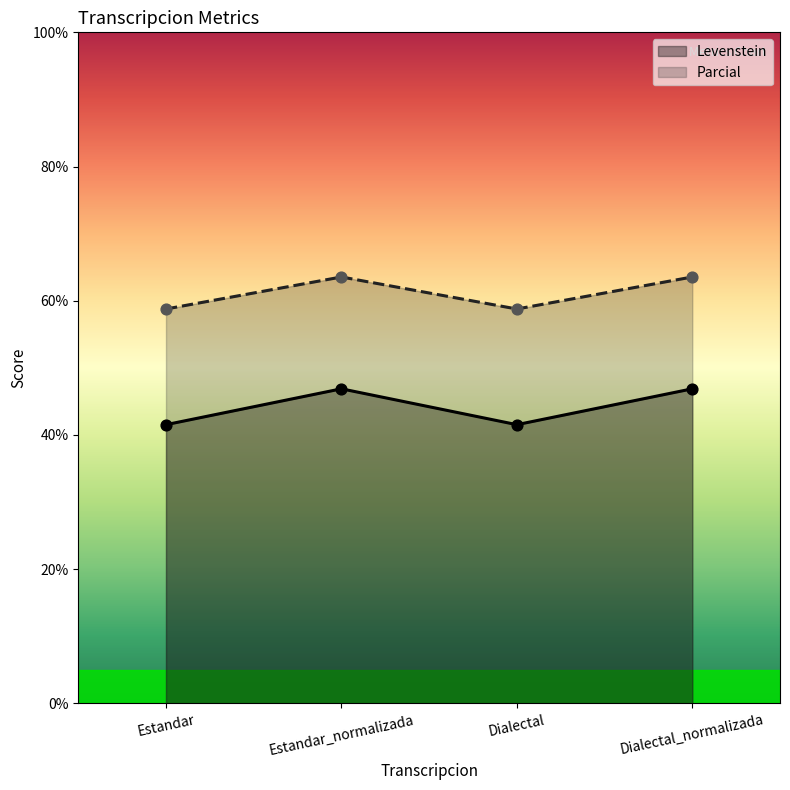

At how many categories does at least one series exceed 60?

2